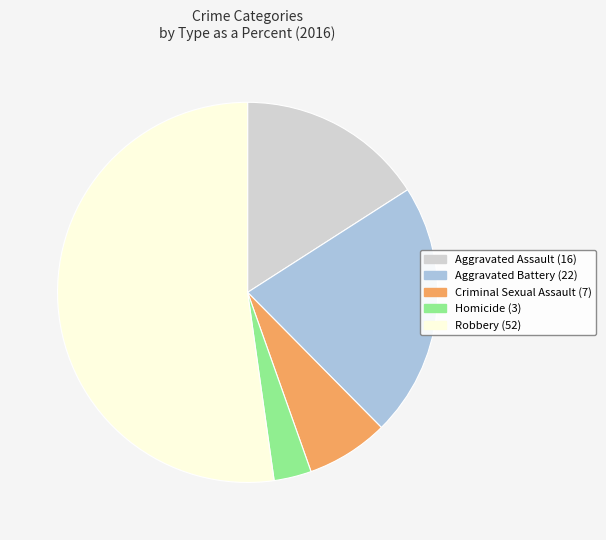

Is there any slice that represents more than half of the pie?

Yes